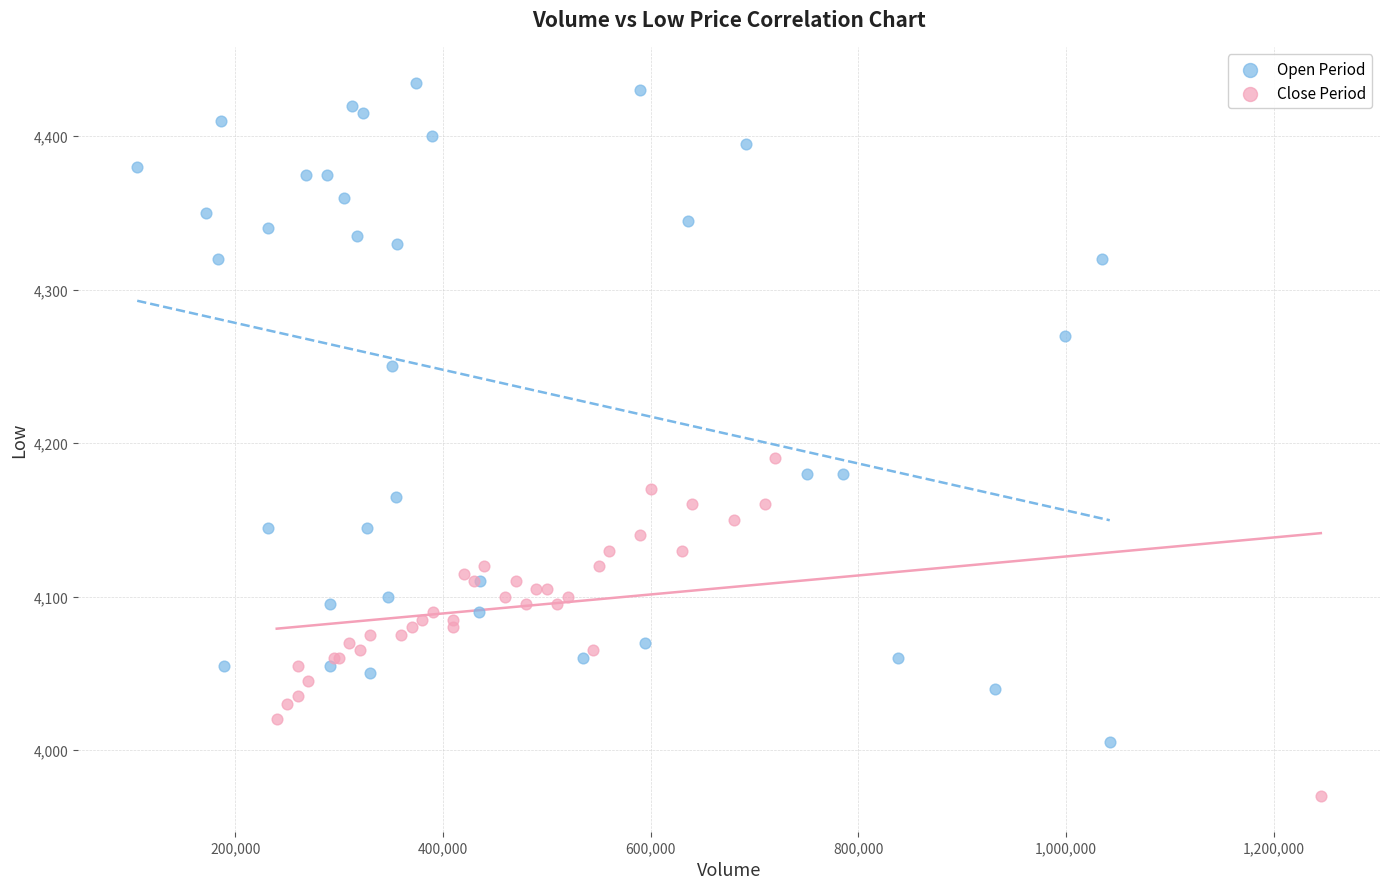

Which series has the widest spread of Y values?

Open Period